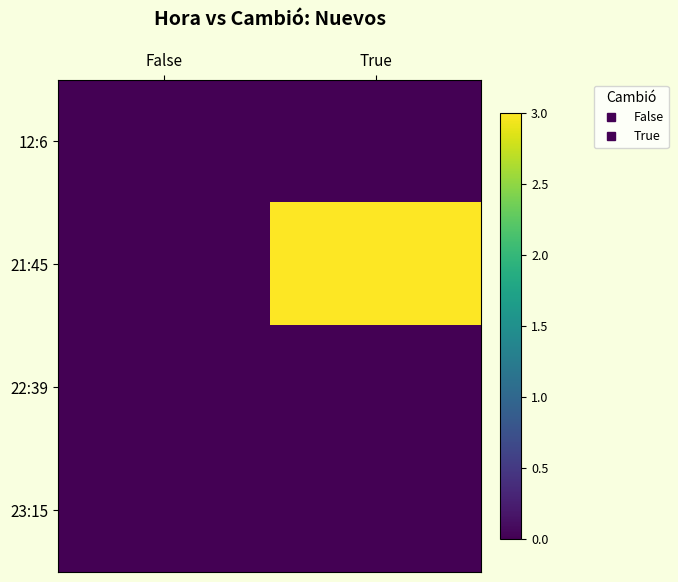

Reading left to right, what are all the values shown in this chart?

12:6: False=0	True=0
21:45: False=0	True=3
22:39: False=0	True=0
23:15: False=0	True=0